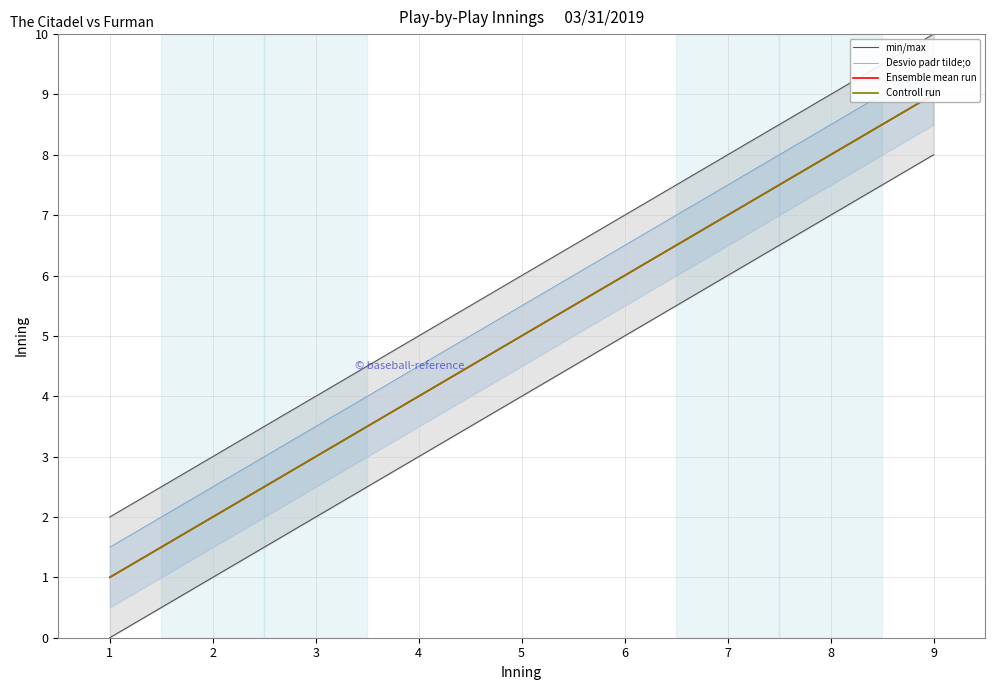

True or false: Ensemble mean run and min/max cross at least once.

False